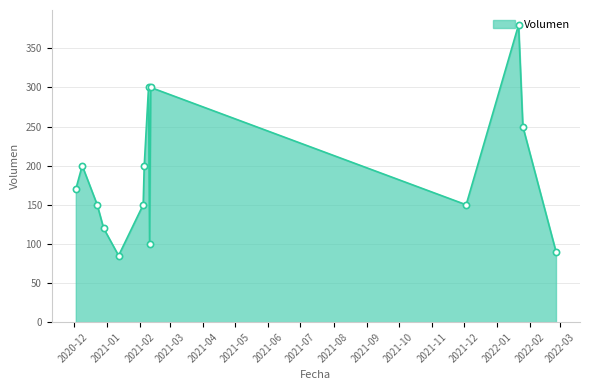

What is the maximum value shown in the chart?

380